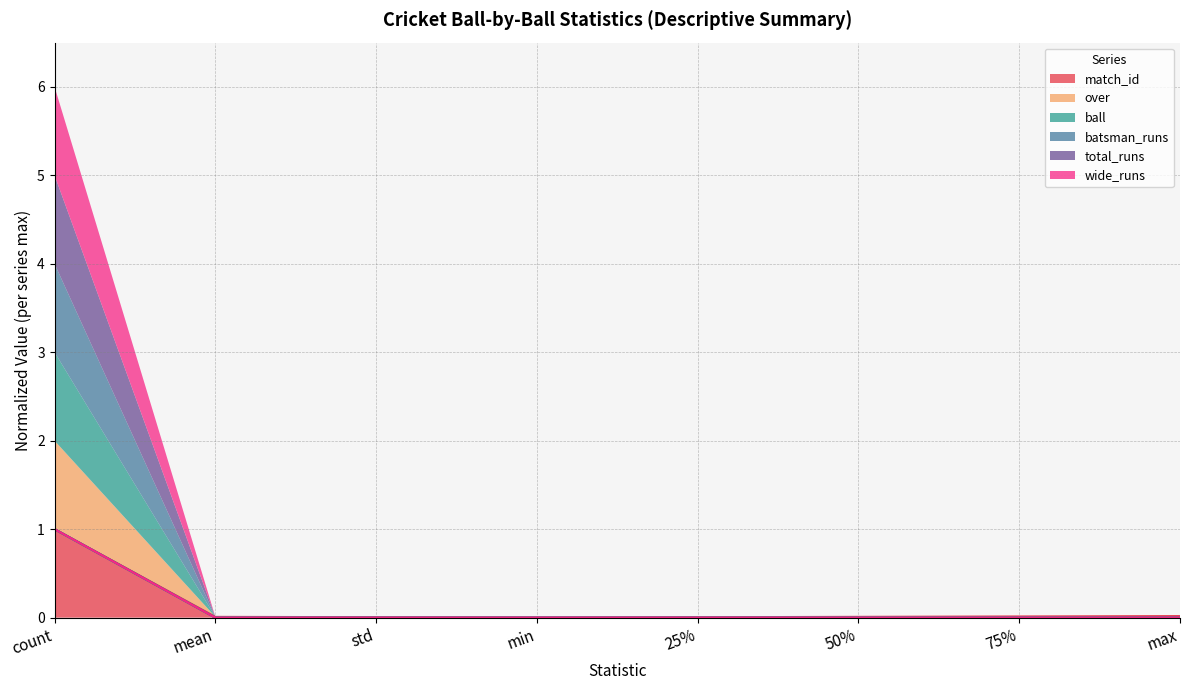

Reading left to right, what are all the values shown in this chart?

match_id: 1.0	0.0	0.0	0.0	0.0	0.0	0.0	0.0
over: 1.0	0.0	0.0	0.0	0.0	0.0	0.0	0.0
ball: 1.0	0.0	0.0	0.0	0.0	0.0	0.0	0.0
batsman_runs: 1.0	0.0	0.0	0.0	0.0	0.0	0.0	0.0
total_runs: 1.0	0.0	0.0	0.0	0.0	0.0	0.0	0.0
wide_runs: 1.0	0.0	0.0	0.0	0.0	0.0	0.0	0.0